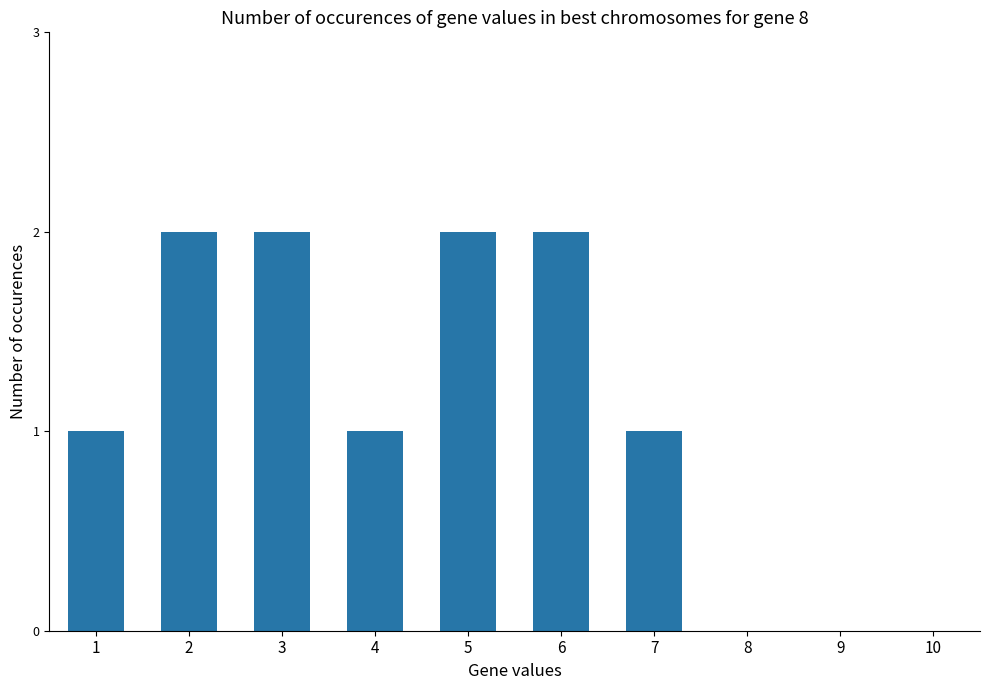

The chart shows a value of 1 at 7. True or false?

True